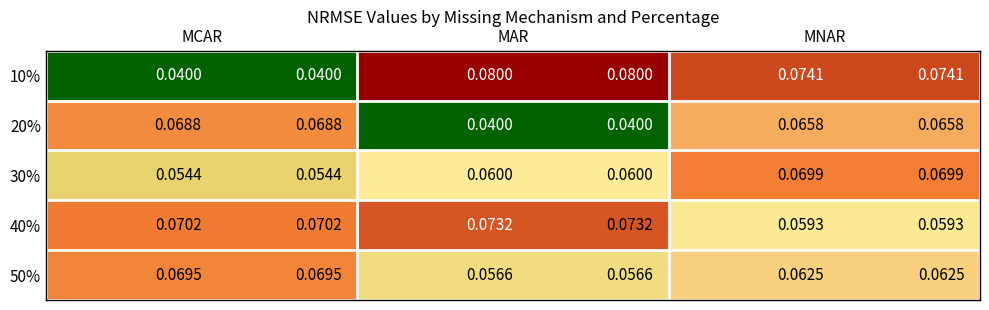

What is the total value across all series at MCAR?

0.3